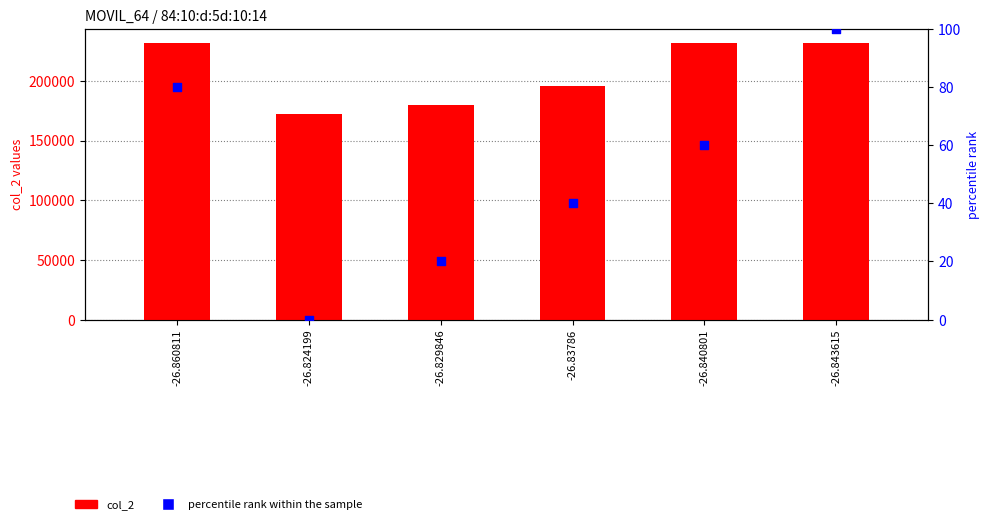

Which series reaches the maximum Y coordinate?

col_2